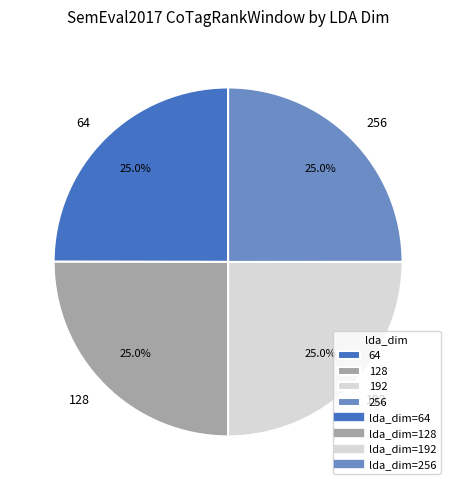

Does any single category account for the majority?

No